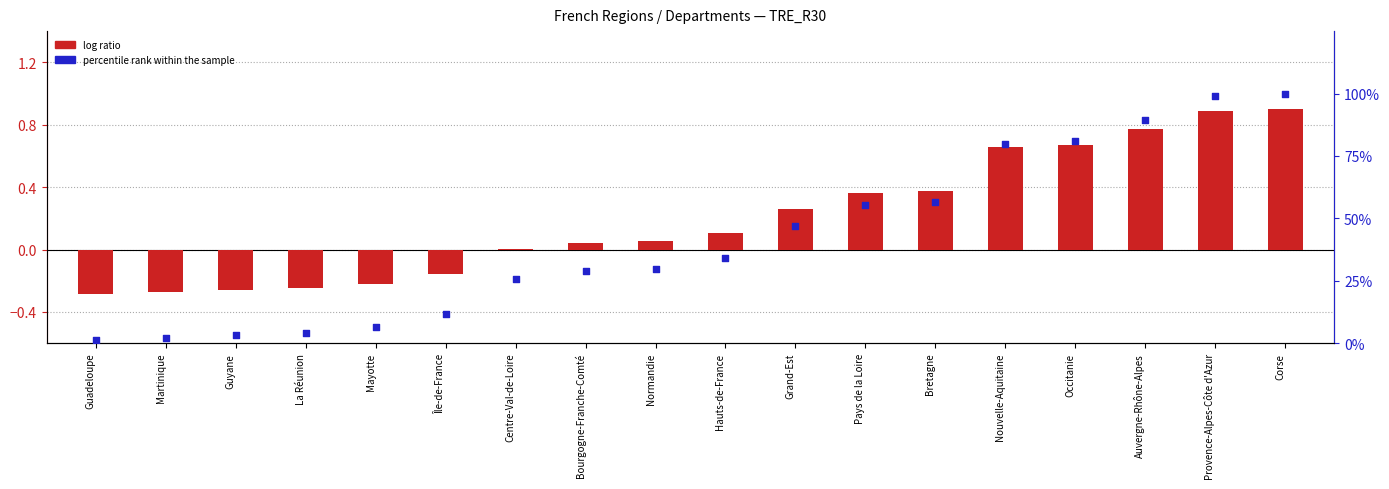

Which series has the largest Y range (max minus min)?

percentile rank within the sample